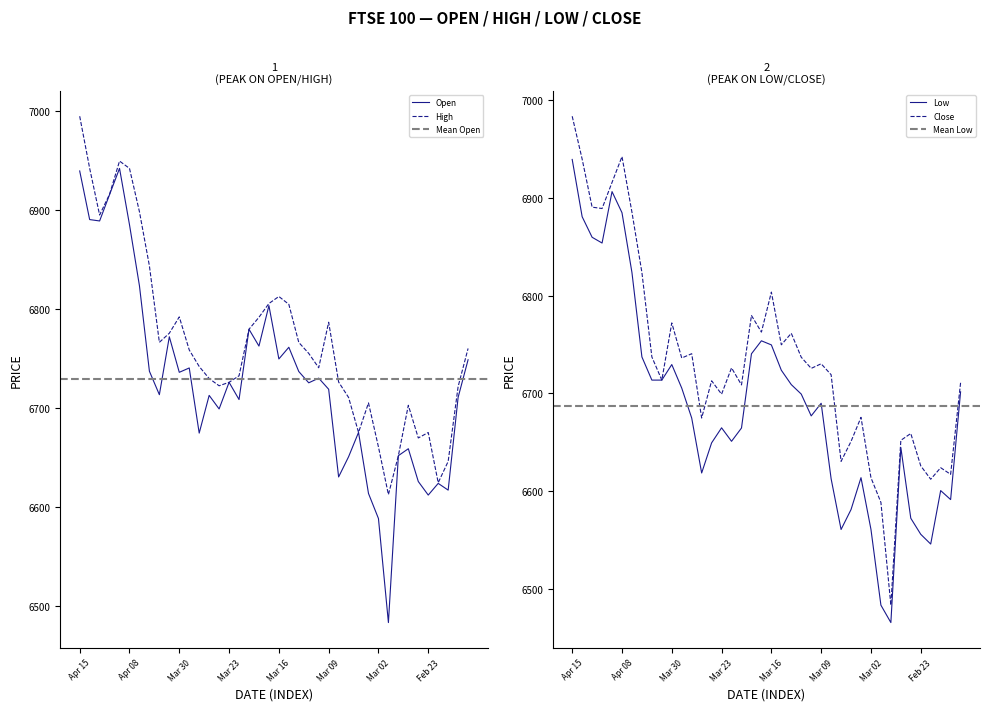

Reading left to right, what are all the values shown in this chart?

Open: 6939.6	6890.5	6889.1	6915.8	6942.2	6885.3	6823.6	6737.3	6713.6	6772.1	6736.2	6740.6	6674.8	6712.9	6699.2	6726.1	6708.7	6779.7	6762.7	6803.6	6749.7	6761.5	6737.0	6725.6	6730.3	6719.1	6630.5	6650.9	6675.5	6613.8	6588.5	6483.4	6652.0	6659.0	6625.9	6612.2	6624.0	6617.2	6710.9	6748.9
High: 6994.9	6942.3	6895.1	6916.1	6949.6	6942.2	6898.4	6843.7	6766.5	6775.7	6792.2	6758.8	6742.1	6729.9	6722.6	6726.1	6732.7	6779.7	6791.8	6805.7	6812.8	6804.9	6766.4	6755.3	6740.8	6786.8	6726.4	6710.8	6675.5	6705.3	6660.8	6612.7	6652.0	6702.9	6669.9	6675.4	6624.7	6646.2	6721.8	6760.3
Low: 6939.3	6880.7	6859.7	6853.8	6906.4	6884.8	6823.6	6737.3	6713.6	6713.6	6729.5	6705.4	6674.8	6618.6	6649.4	6664.8	6651.0	6664.6	6740.5	6753.8	6749.6	6723.7	6709.0	6699.3	6677.0	6689.9	6612.7	6560.8	6581.2	6613.8	6560.9	6483.4	6465.6	6644.7	6572.3	6555.9	6545.9	6600.6	6591.4	6701.6
Close: 6983.5	6939.6	6890.5	6889.1	6915.8	6942.2	6885.3	6823.6	6737.3	6713.6	6772.1	6736.2	6740.6	6674.8	6712.9	6699.2	6726.1	6708.7	6779.7	6762.7	6803.6	6749.7	6761.5	6737.0	6725.6	6730.3	6719.1	6630.5	6650.9	6675.5	6613.8	6588.5	6483.4	6652.0	6659.0	6625.9	6612.2	6624.0	6617.2	6710.9